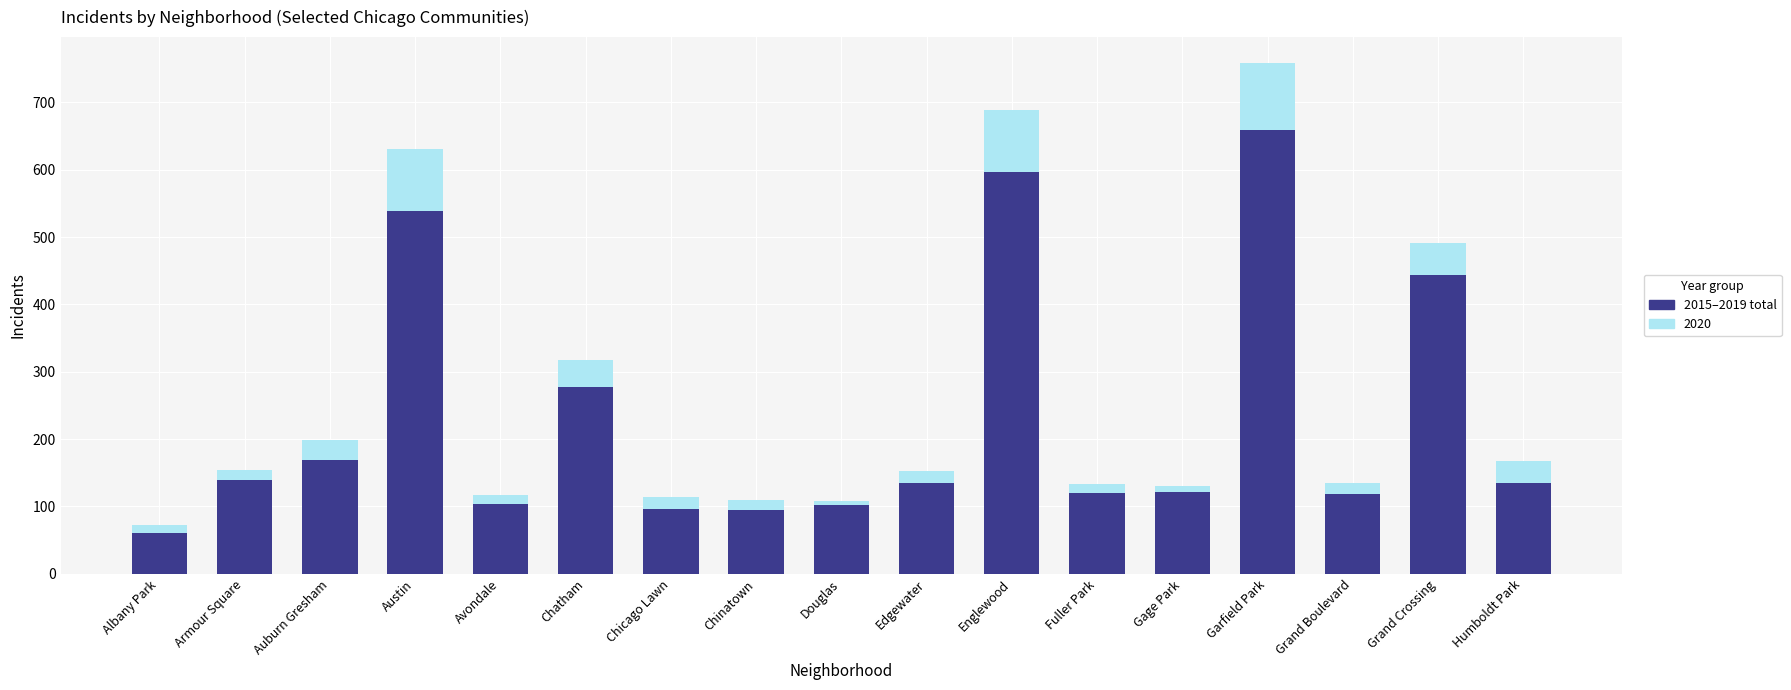

How many distinct data groups are displayed?

2